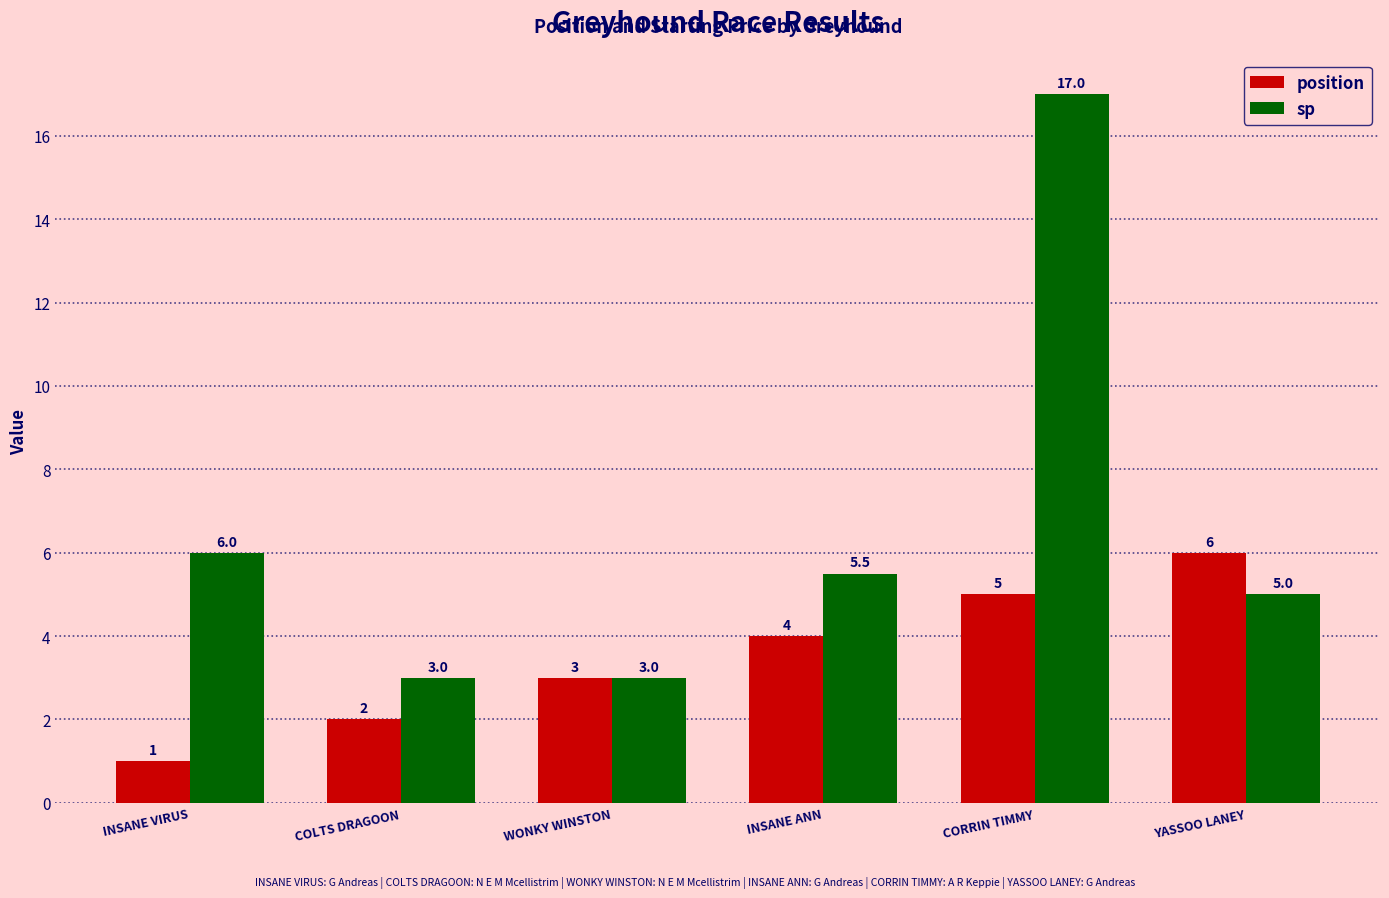

How many categories are shown in the chart?

6